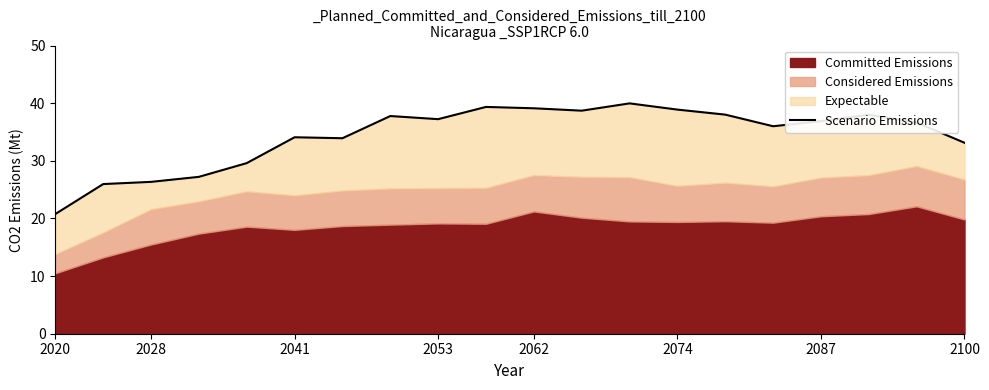

What is the sum of all values?

687.6